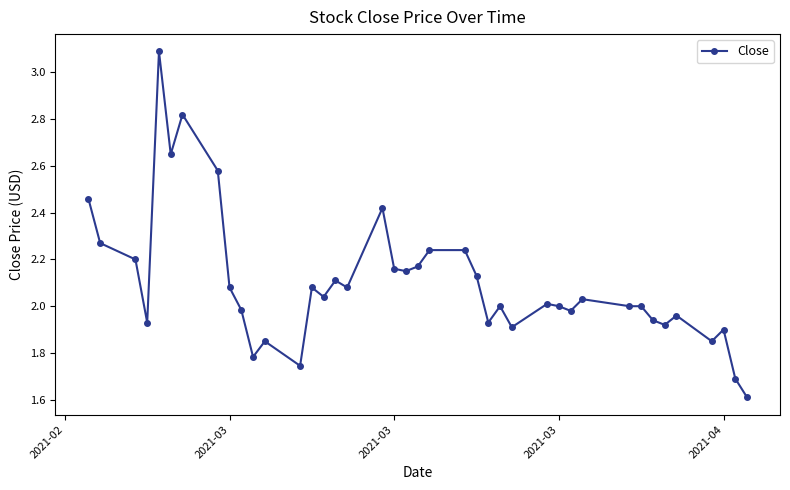

True or false: there are more than 1 points higher than both neighbors.

True